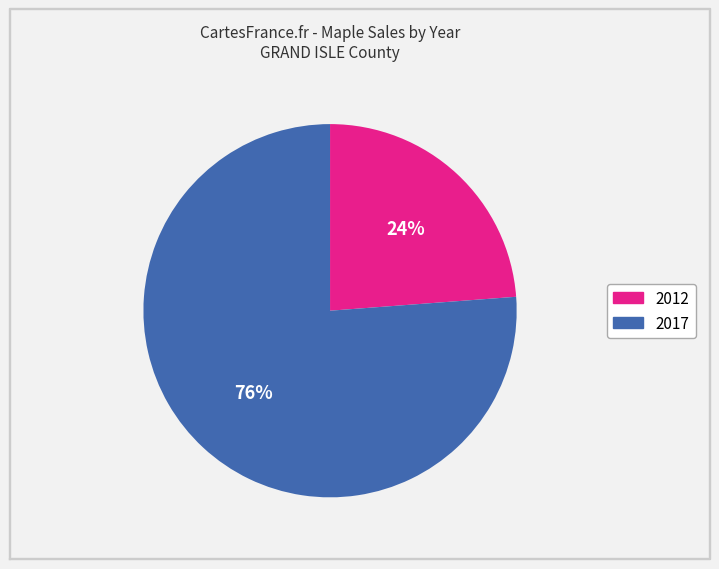

Is there any slice that represents more than half of the pie?

Yes